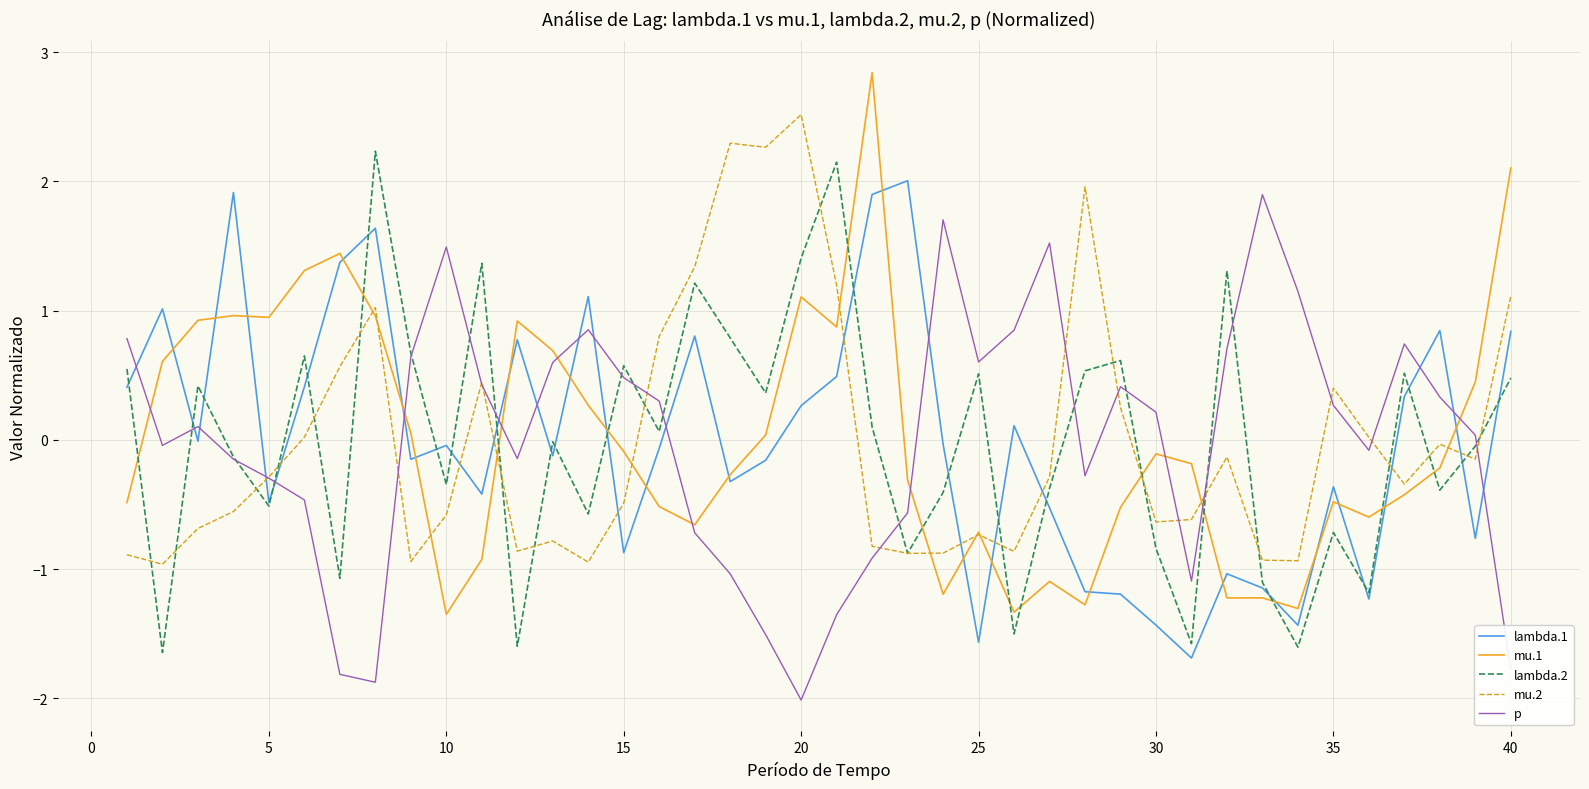

What is the lowest value of the mu.1 series?

-1.4